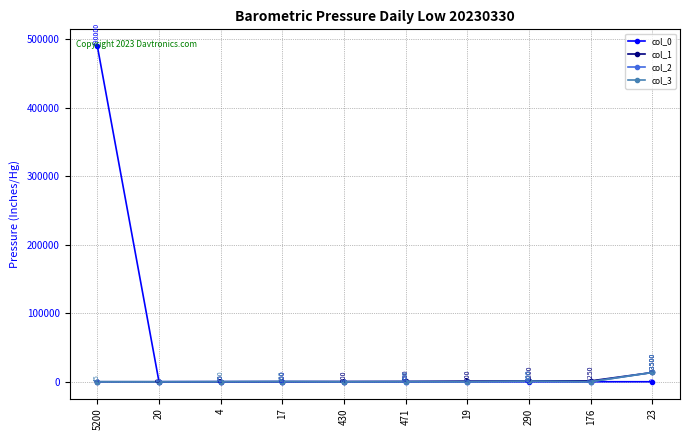

Reading right to left, what are all the values shown in this chart?

col_0: 23=0	176=1	290=0	19=1	471=10	430=1	17=0	4=0	20=1	5200=490000
col_1: 23=13500	176=1250	290=1200	19=900	471=450	430=300	17=200	4=50	20=0	5200=1
col_2: 23=13500	176=1	290=400	19=1	471=100	430=1	17=250	4=75	20=1	5200=1
col_3: 23=13500	176=1	290=800	19=1	471=150	430=1	17=300	4=150	20=1	5200=45